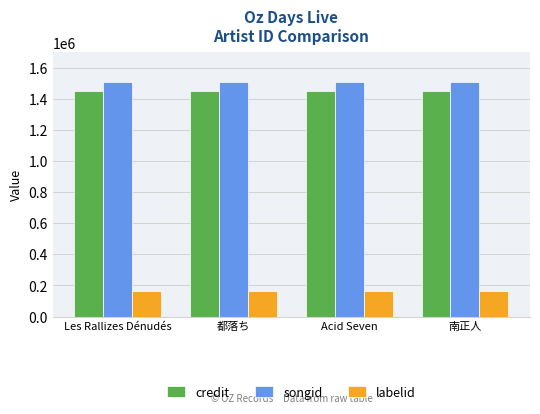

What is the sum of all credit values?

5806672